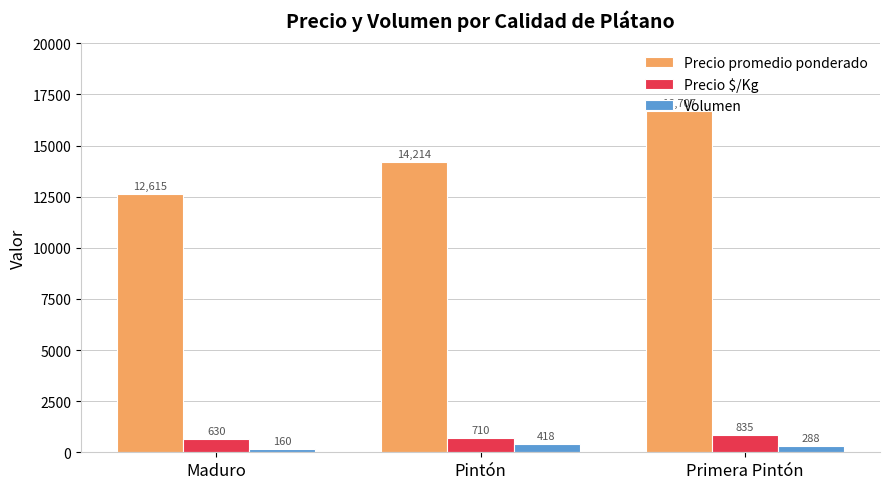

Which series has the largest total across all categories?

Precio promedio ponderado